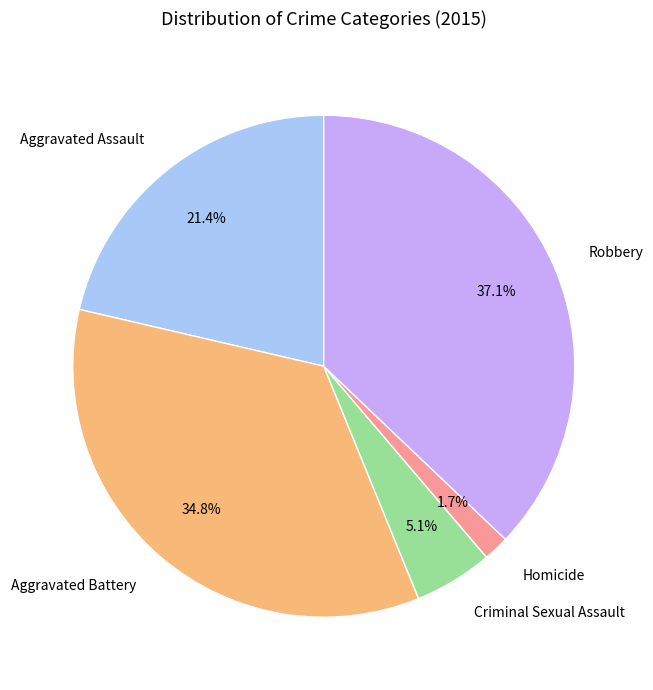

Is there any slice that represents more than half of the pie?

No